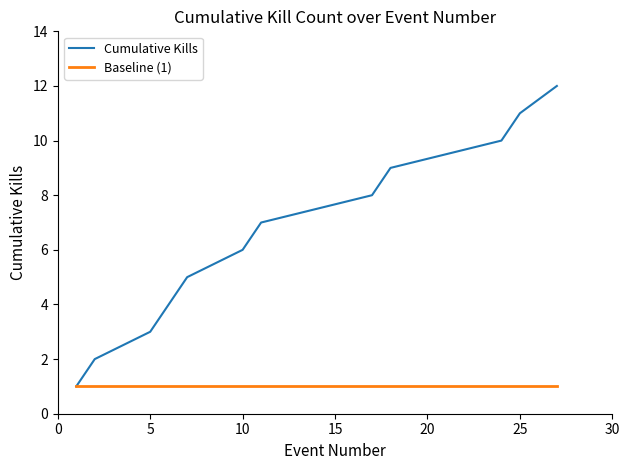

What is the highest value of the Cumulative Kills series?

12